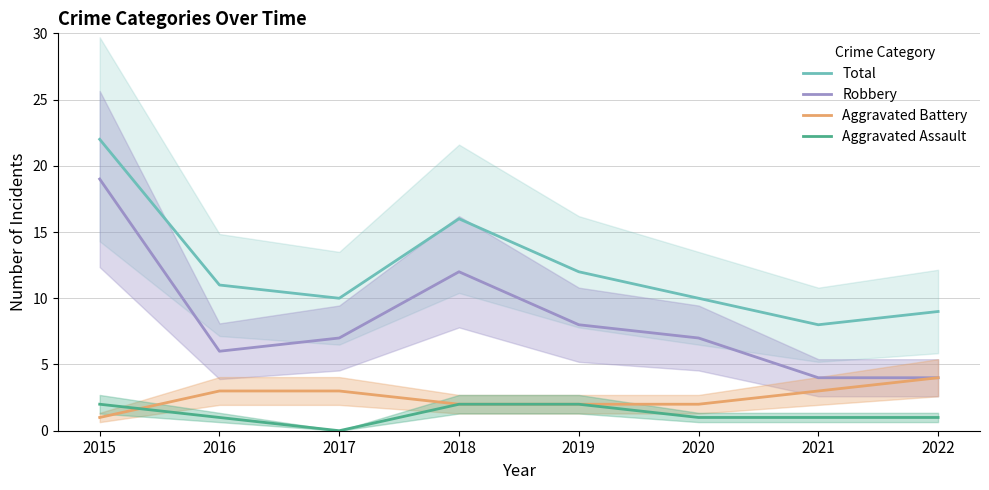

What are all the series names shown in the legend?

Total, Robbery, Aggravated Battery, Aggravated Assault